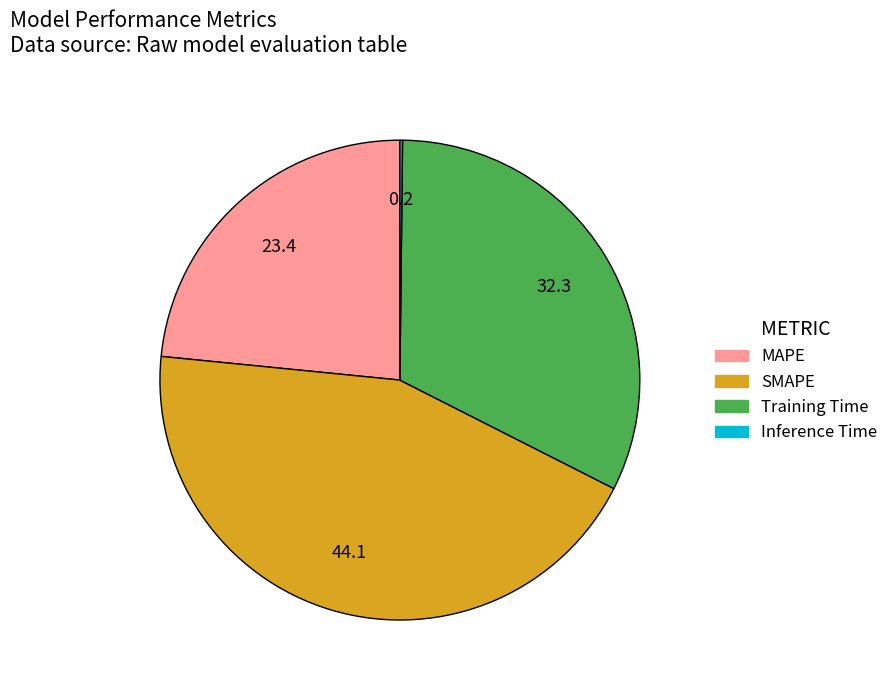

Does any single category account for the majority?

No